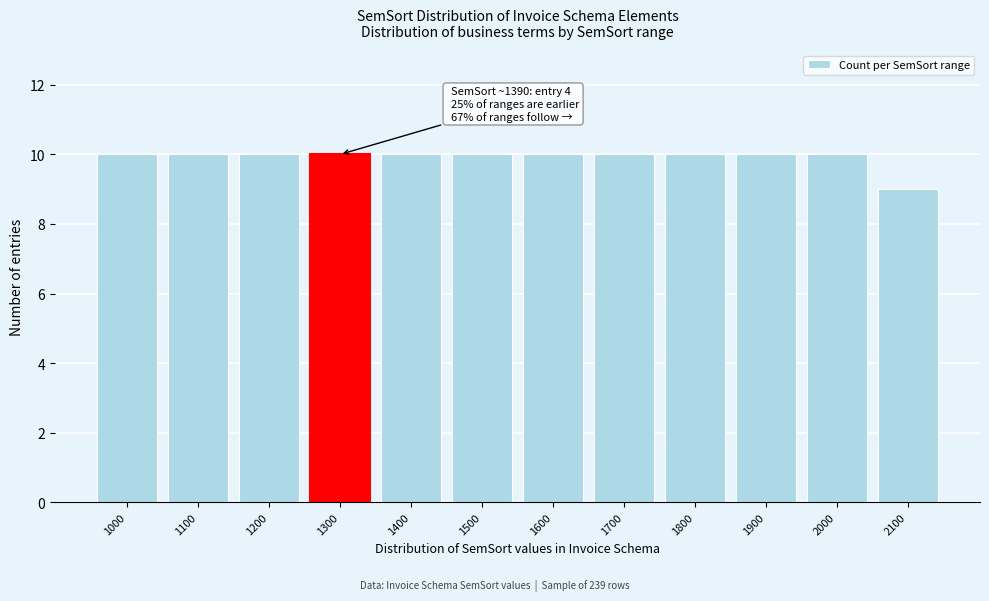

Reading left to right, list all the values displayed in this chart.

1000=10	1100=10	1200=10	1300=10	1400=10	1500=10	1600=10	1700=10	1800=10	1900=10	2000=10	2100=9